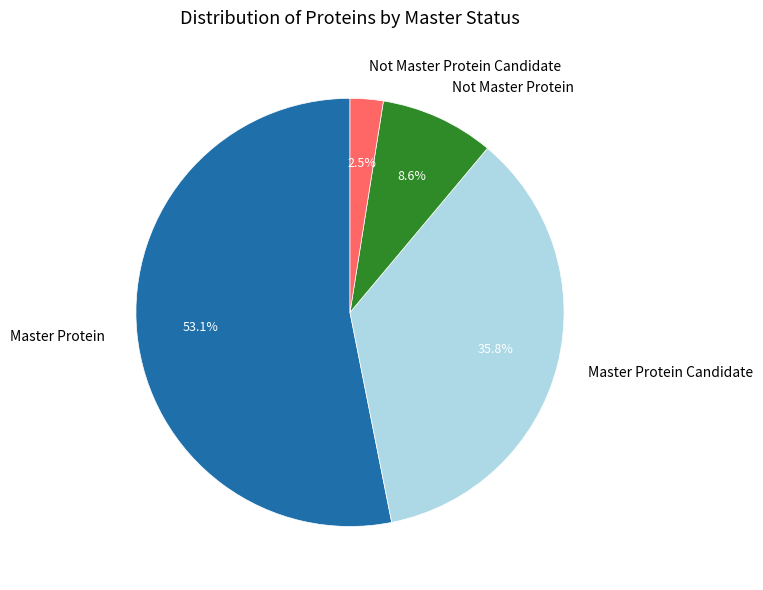

Does any single category account for the majority?

Yes